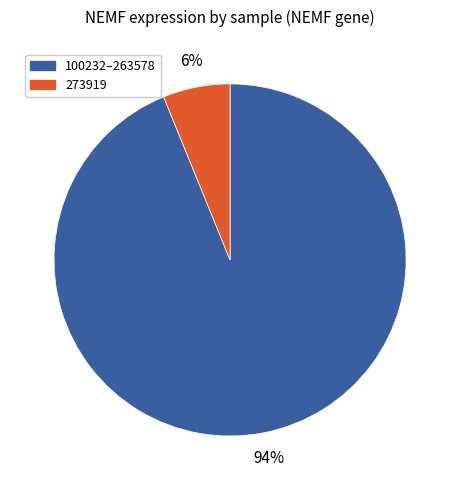

To the nearest percent, what is the difference between the largest and smallest slice percentages?

88%